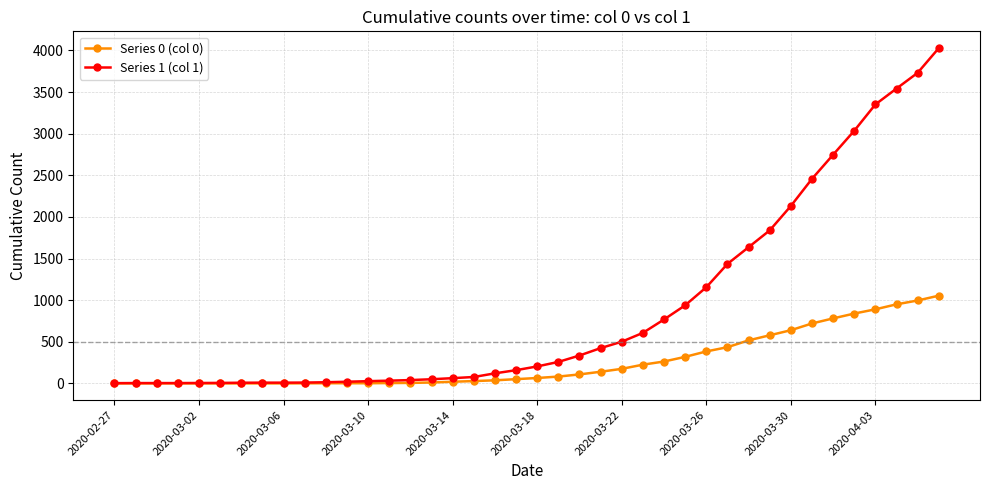

Which series has the largest total across all categories?

Series 1 (col 1)